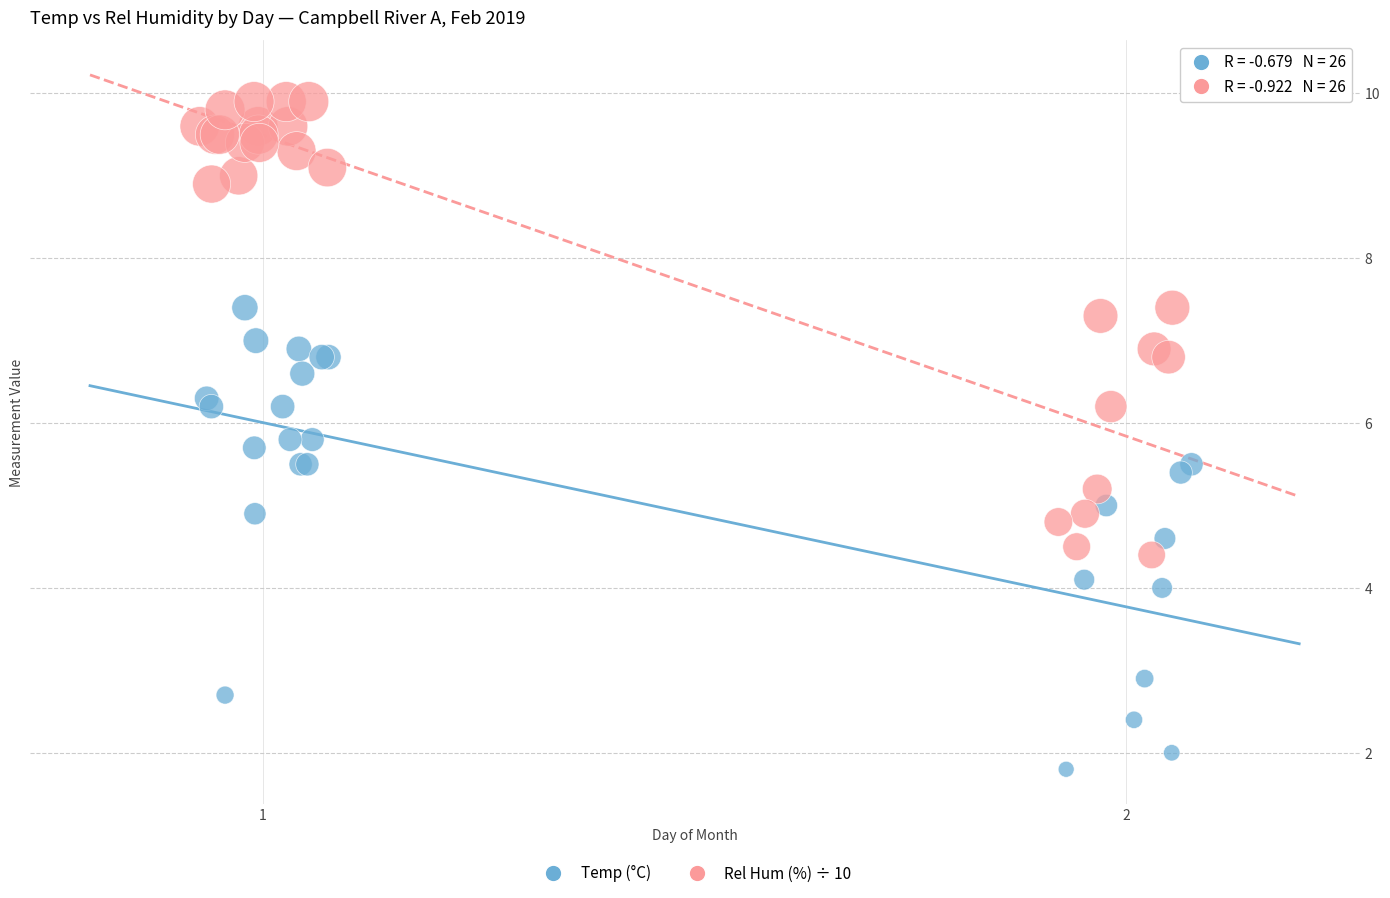

Which series reaches the maximum Y coordinate?

Rel Hum (%) ÷ 10